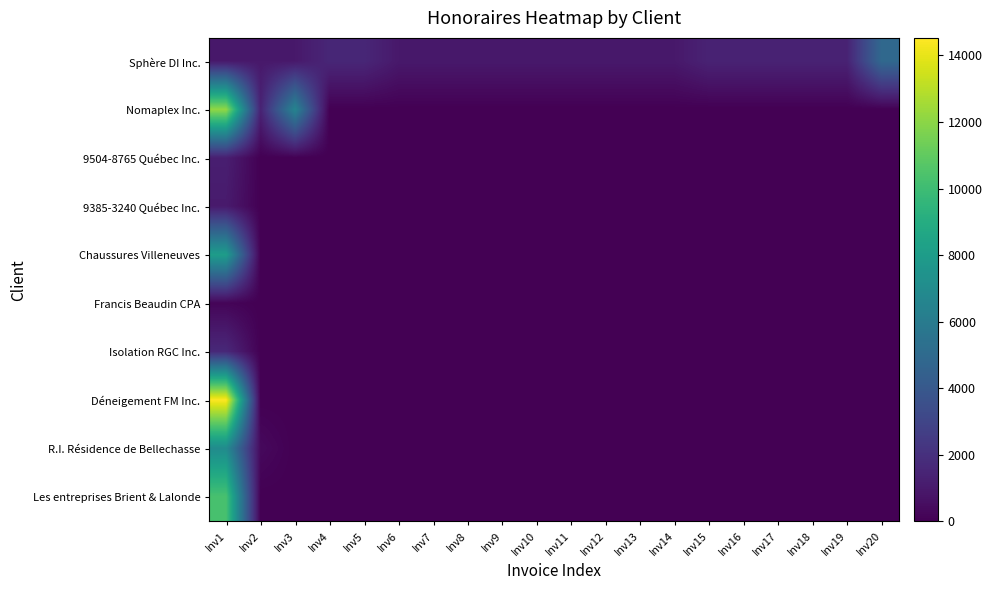

Which has a higher value, Inv2 or Inv3?

Inv2